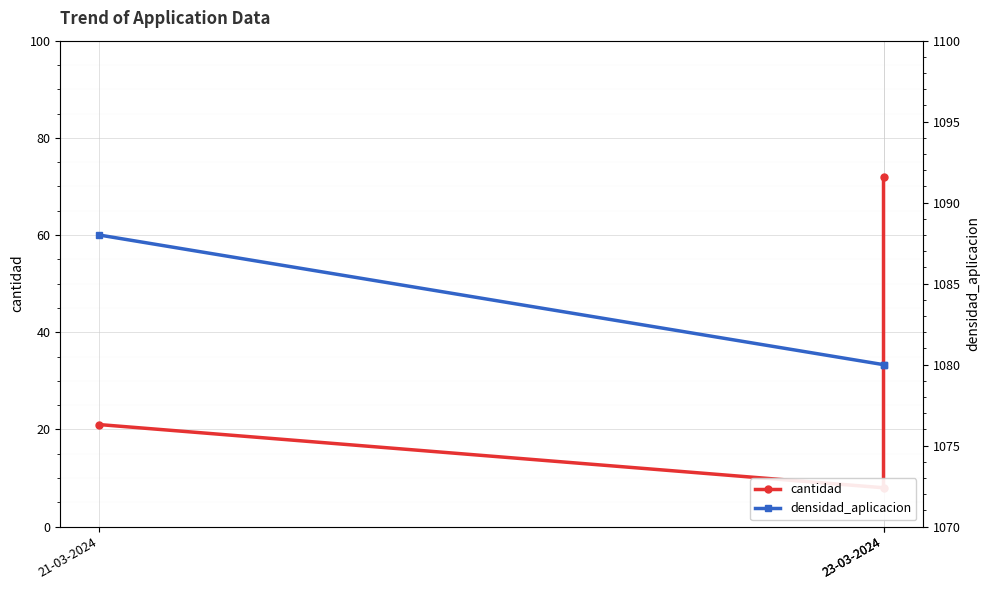

At which category does the chart reach its minimum across all series?

23-03-2024